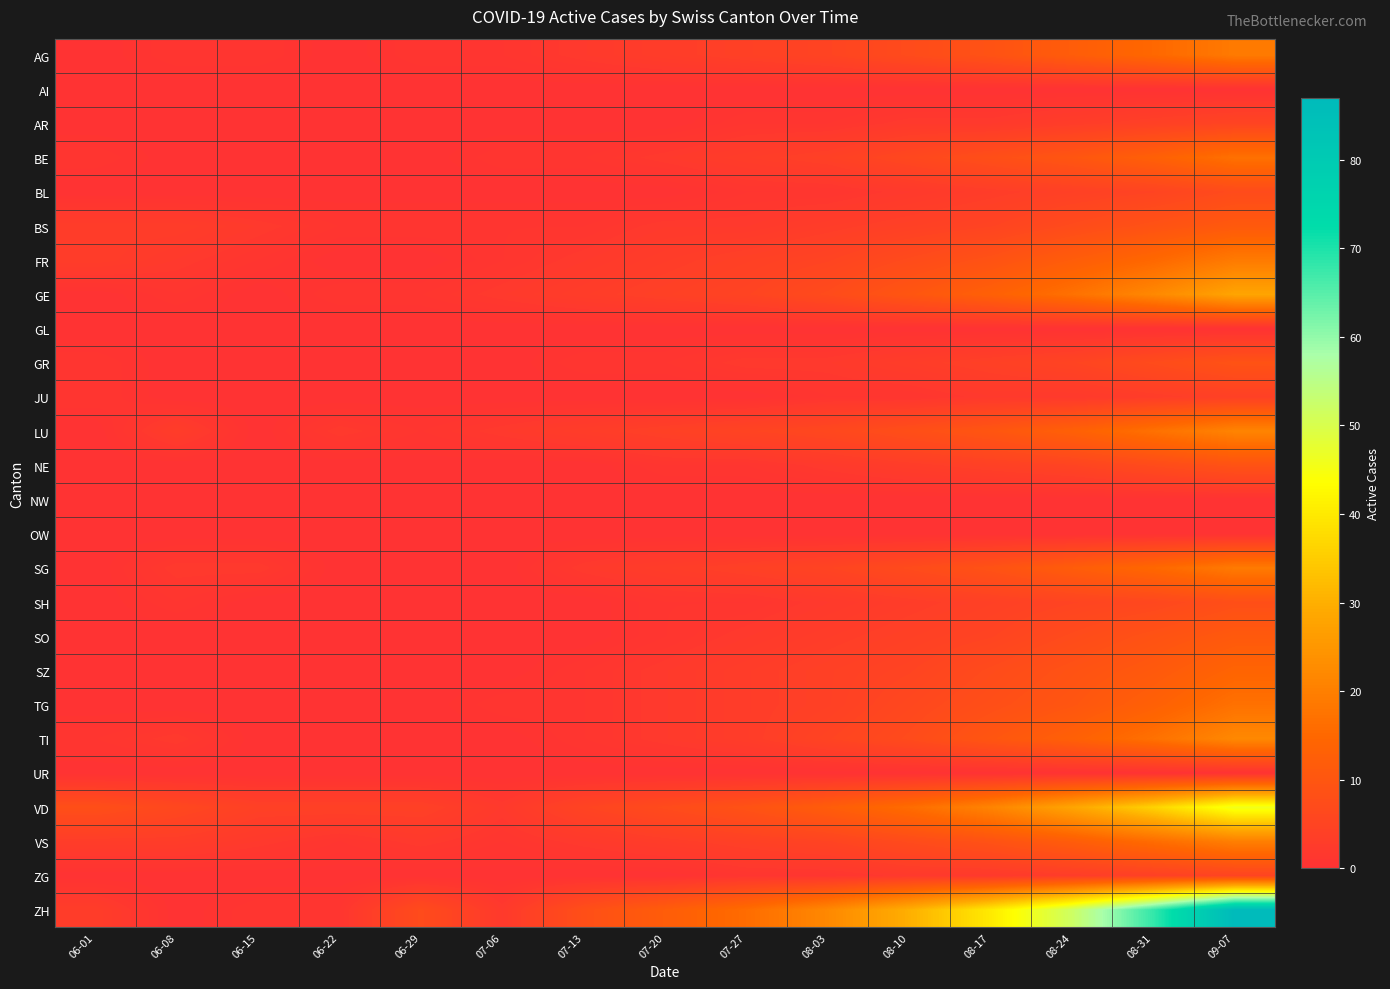

At which category is the sum across all series the highest?

09-07